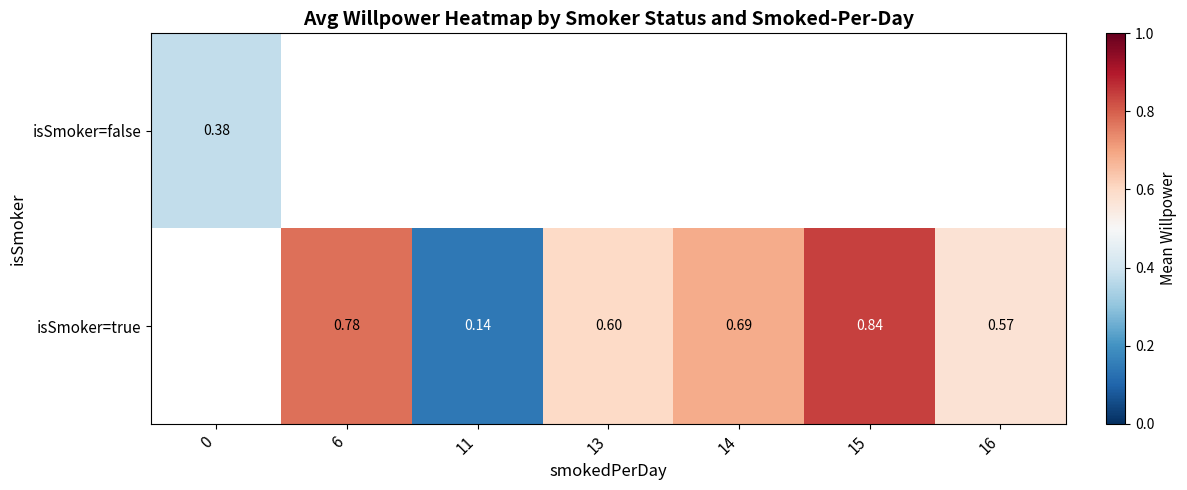

List the series in order of their peak value, lowest first.

isSmoker=false, isSmoker=true